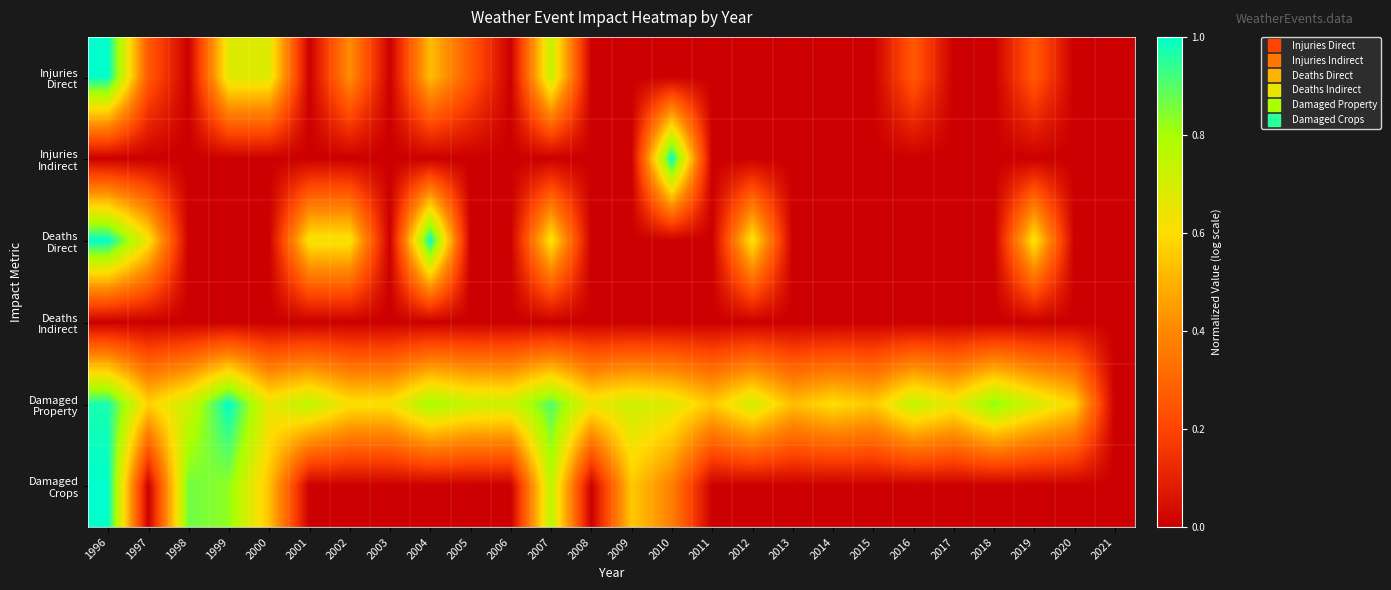

What is the maximum value shown in the chart?

1.0